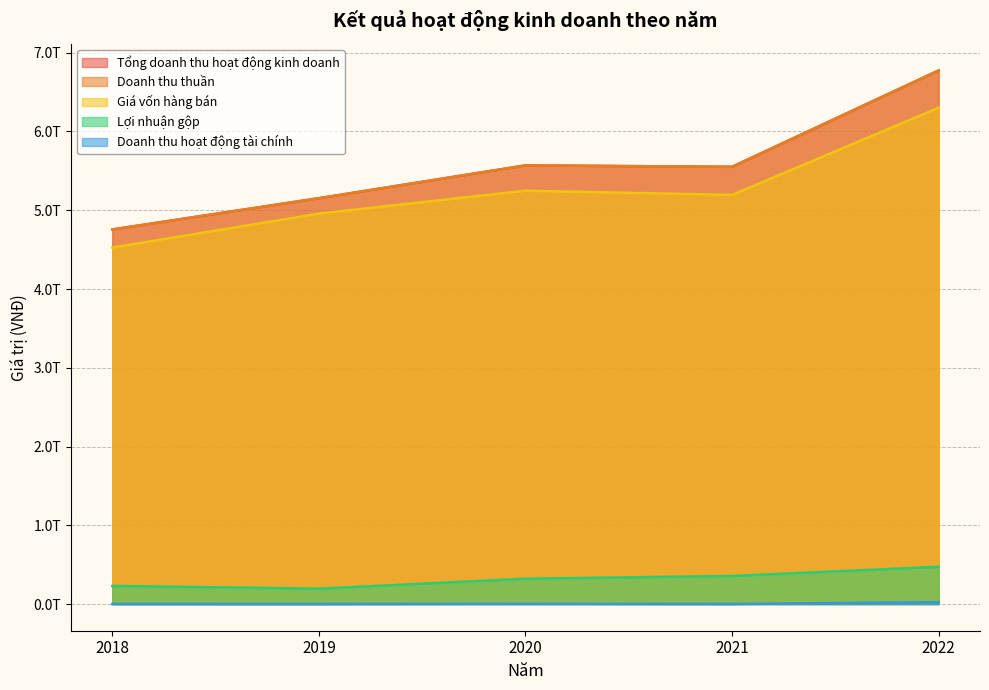

Is it true that Lợi nhuận gộp equals 799240369026 at 2022?

False